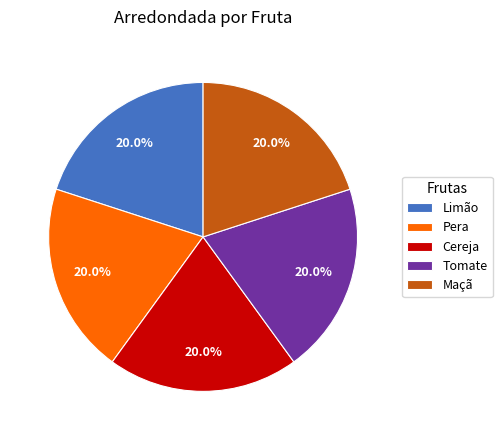

Is Limão the majority of the pie?

No